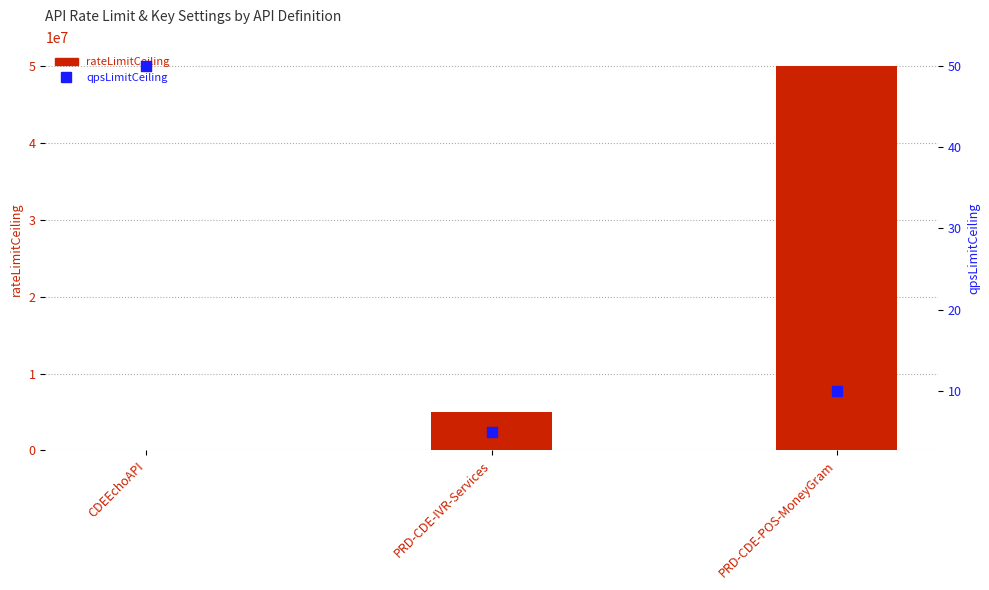

Is the value of qpsLimitCeiling at PRD-CDE-POS-MoneyGram greater than the value of rateLimitCeiling at CDEEchoAPI?

No